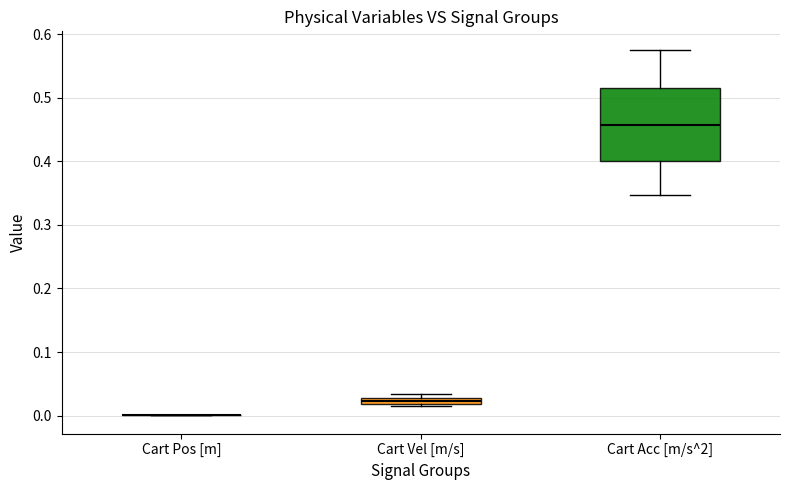

Where does the upper whisker of the box for Cart Acc [m/s^2] end on the y-axis? The values are not printed on the chart, so give them approximately, as read against the axis.

0.58